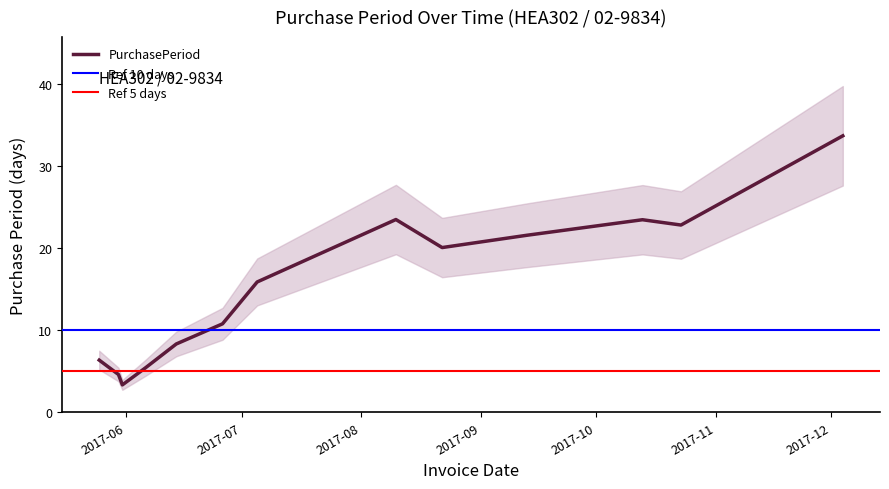

True or false: the data has more than 1 interior local peaks.

True